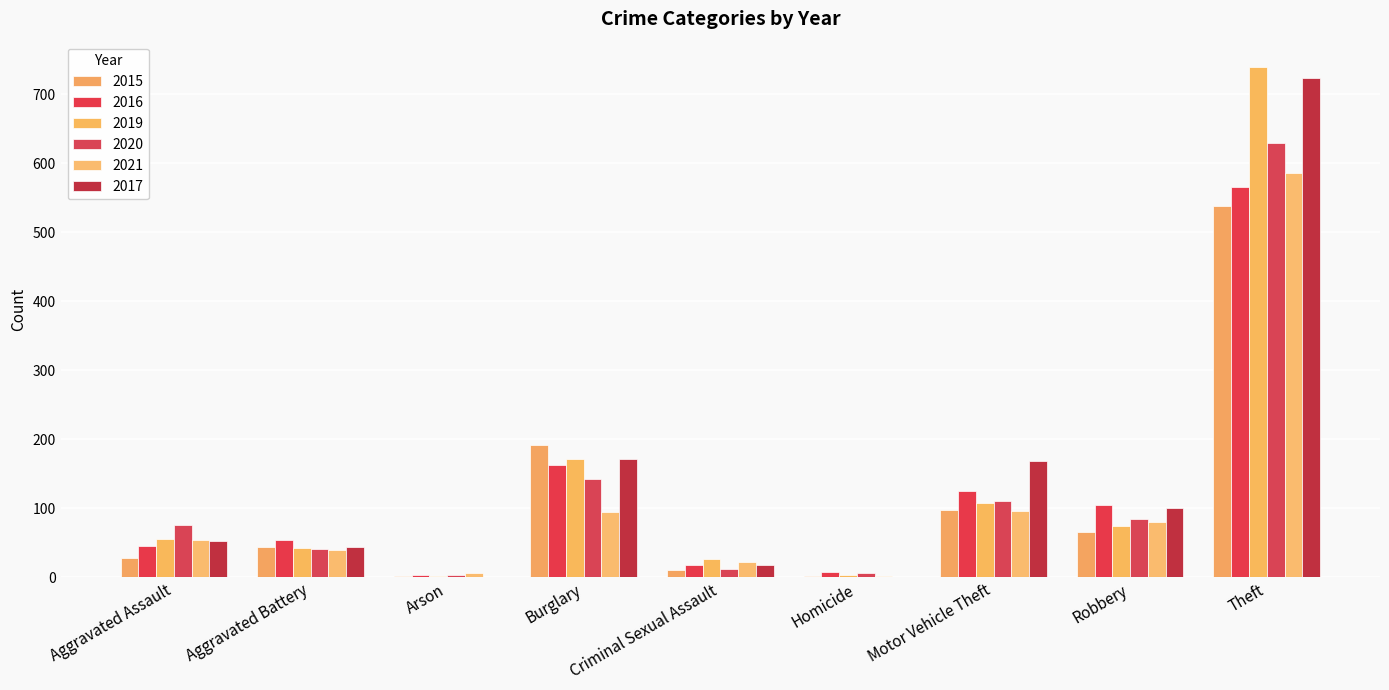

Are the bars grouped side by side (vs. stacked)?

Yes